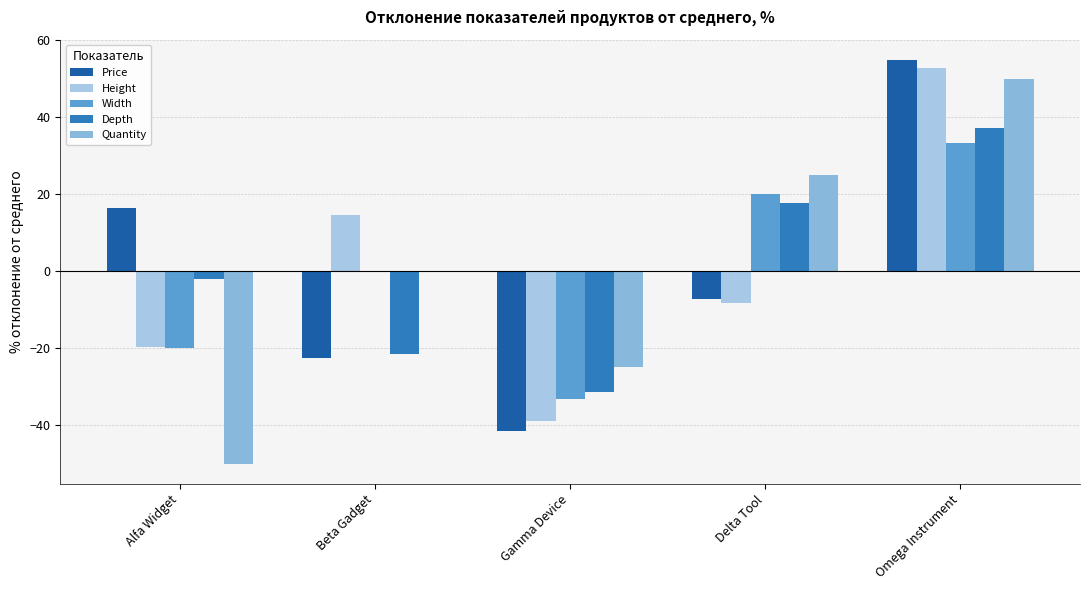

What is the label of the 4th bar from the left?

Delta Tool